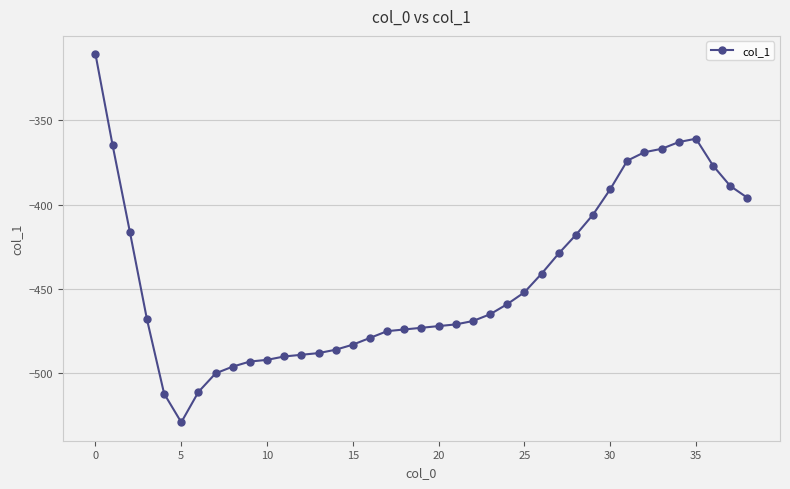

What is the difference between the maximum and minimum values?

218